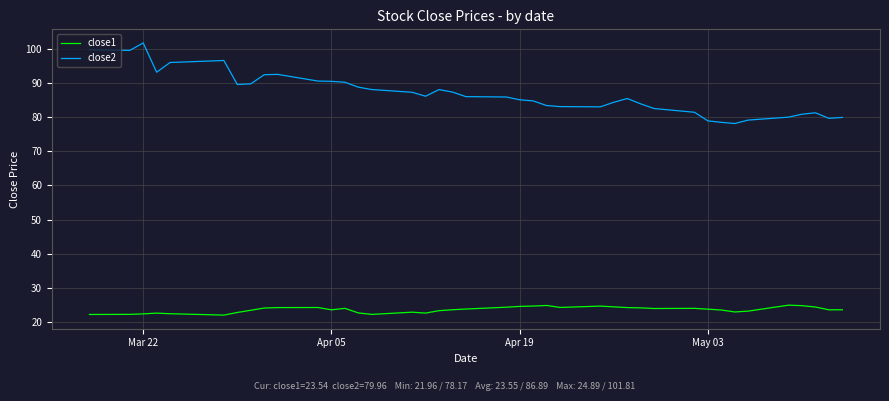

Which series has the largest total across all categories?

close2